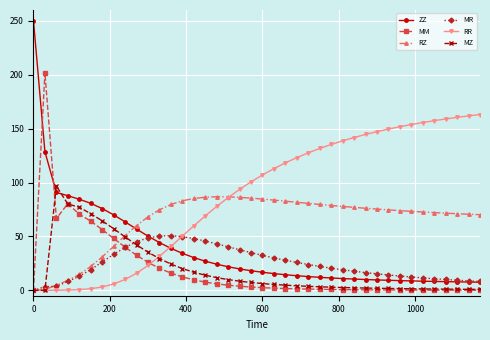

After their last crossing, which series has the higher values: RZ or ZZ?

RZ